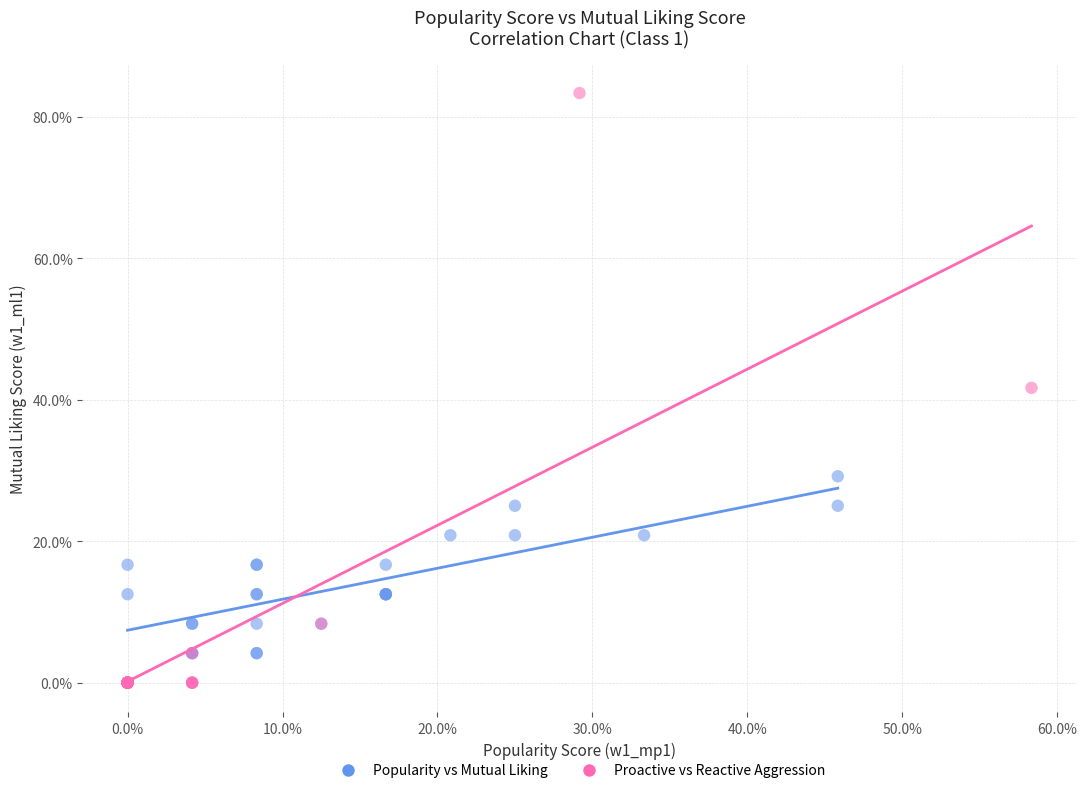

Which series contains the highest Y value?

Proactive vs Reactive Aggression